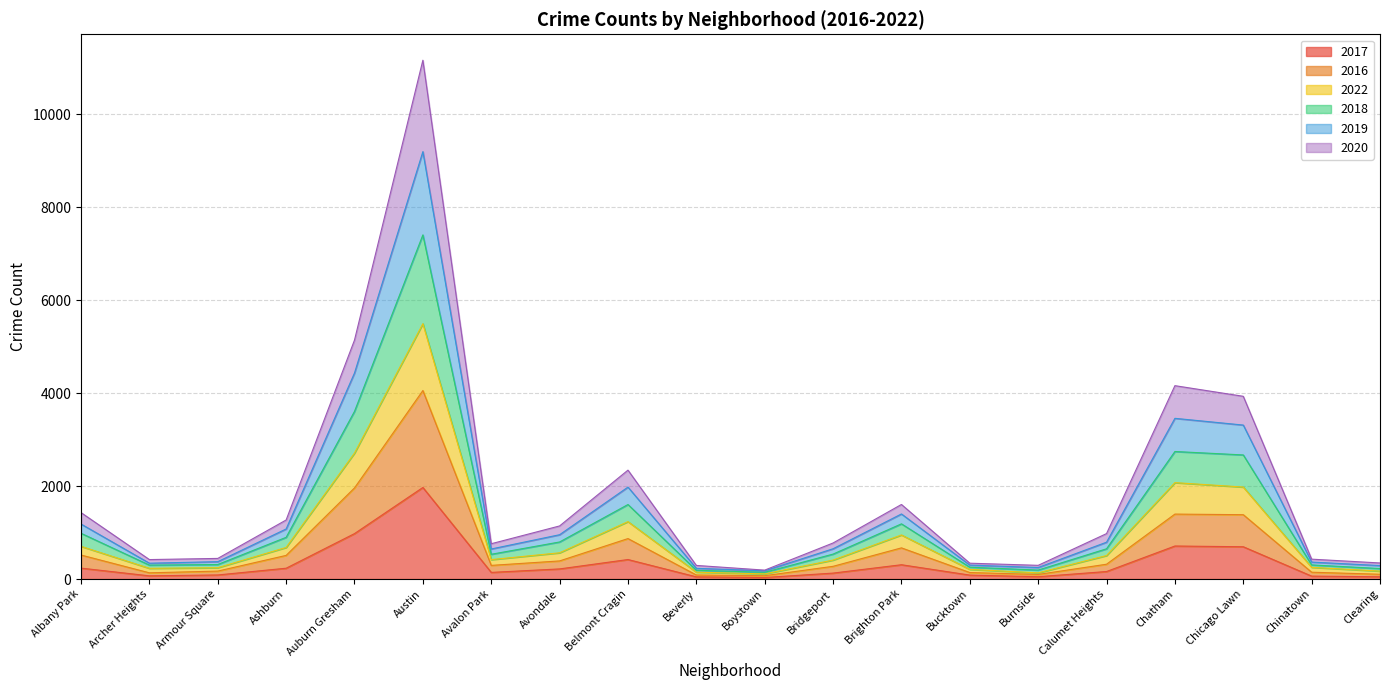

What are all the series names shown in the legend?

2017, 2016, 2022, 2018, 2019, 2020